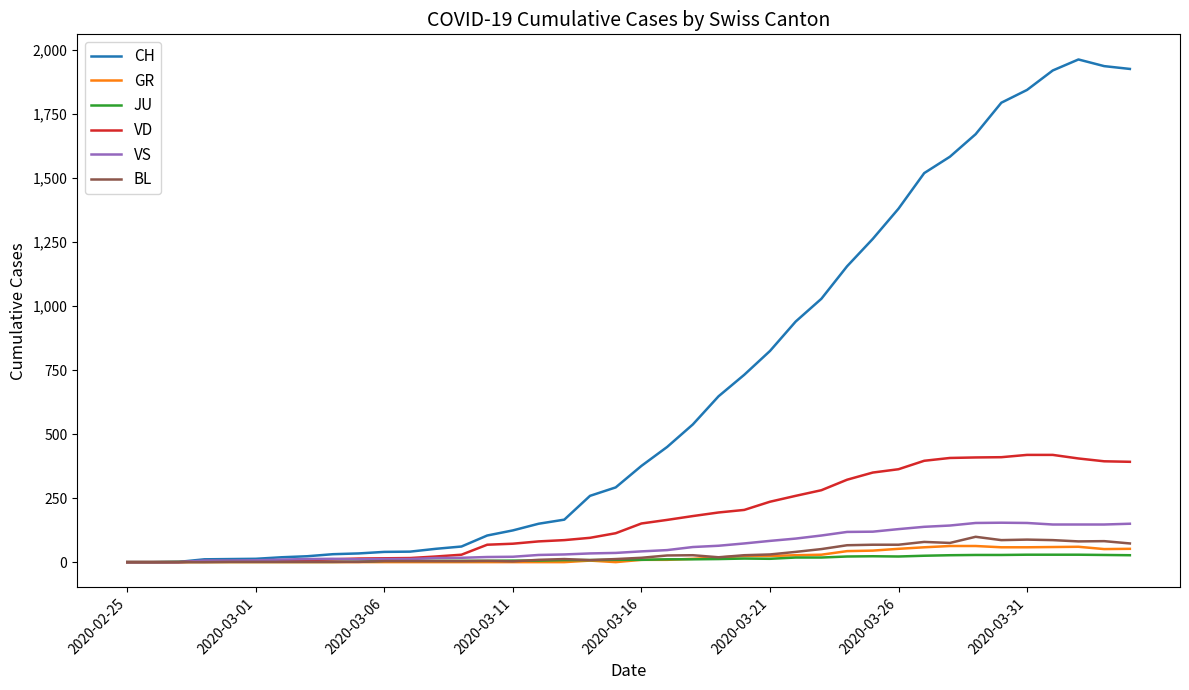

Which series has the widest spread of values?

CH